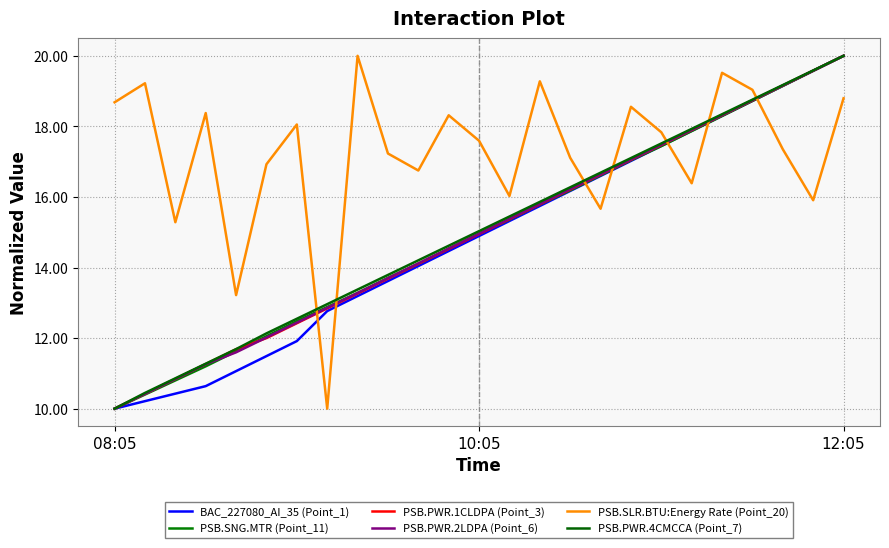

Which series has the largest total across all categories?

PSB.SLR.BTU:Energy Rate (Point_20)